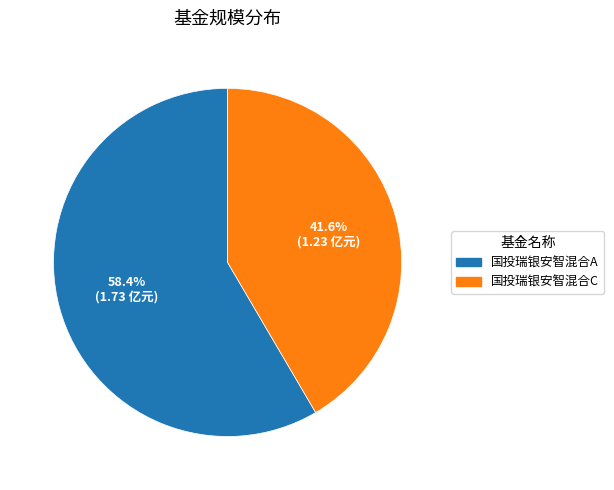

Rank the categories by value from lowest to highest.

国投瑞银安智混合C, 国投瑞银安智混合A